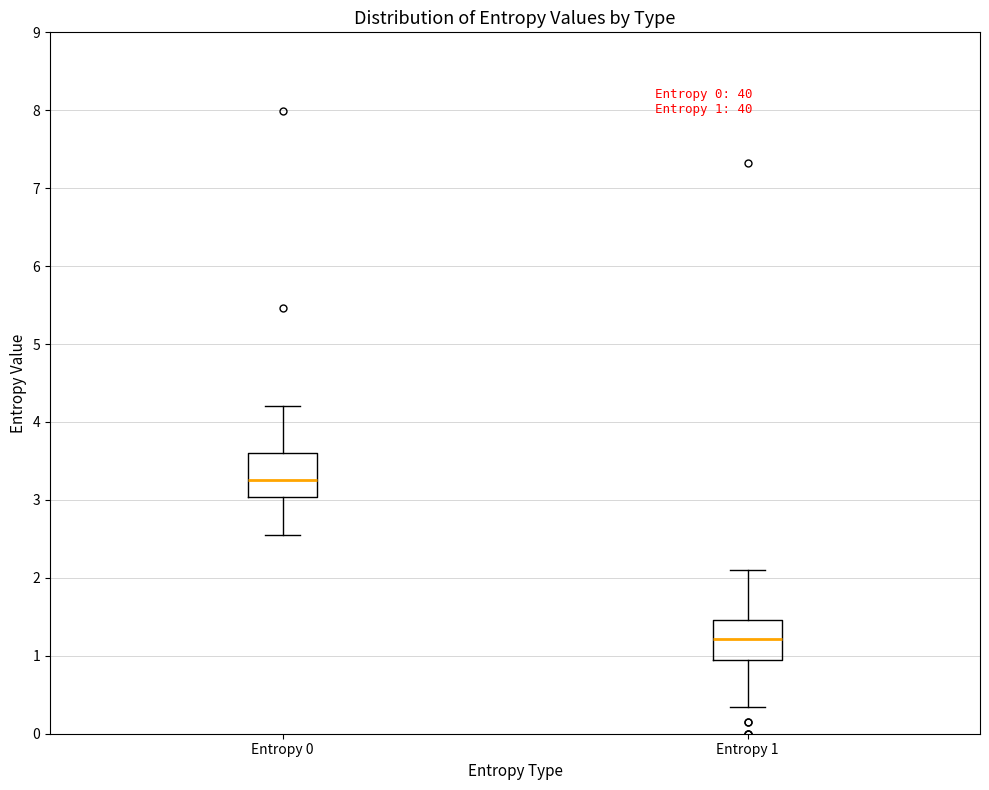

Which box has the lowest median line?

Entropy 1